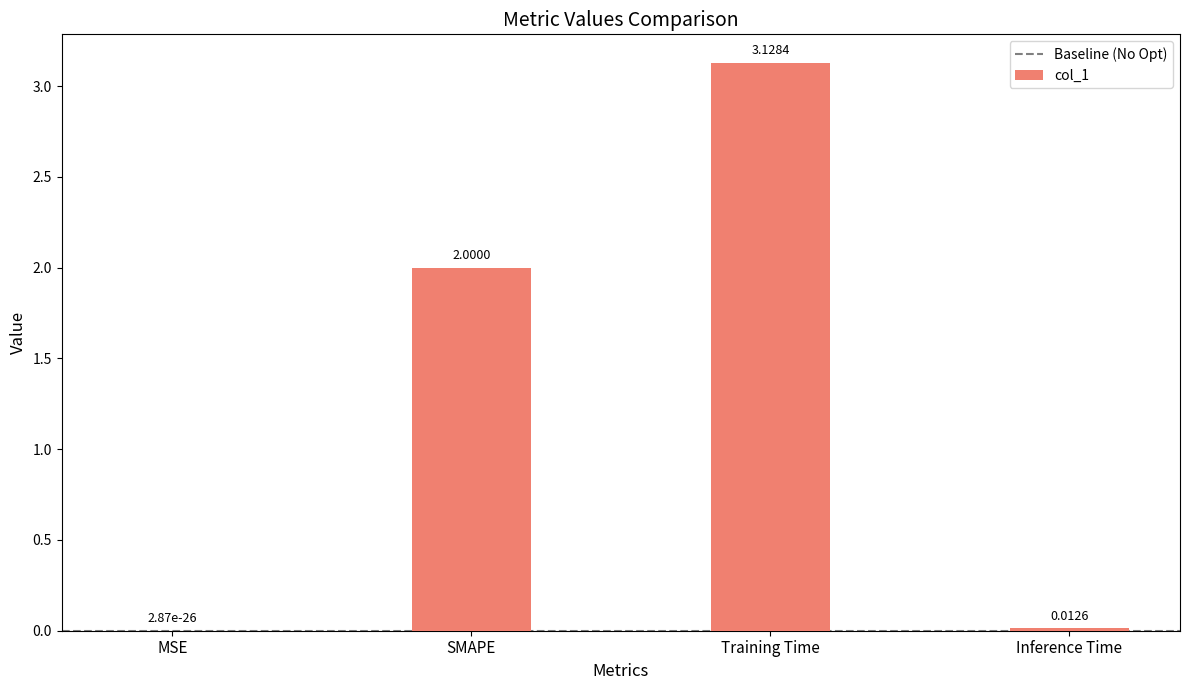

What is the change in value from MSE to Training Time?

+3.1